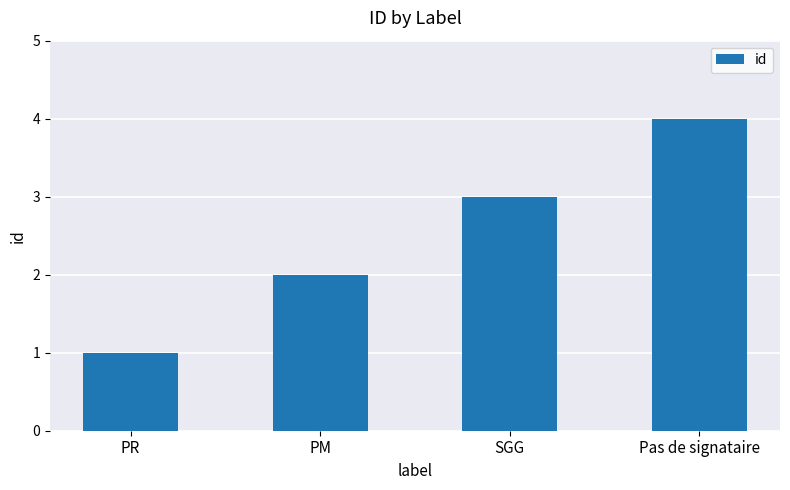

True or false: the data shows 1 at SGG.

False